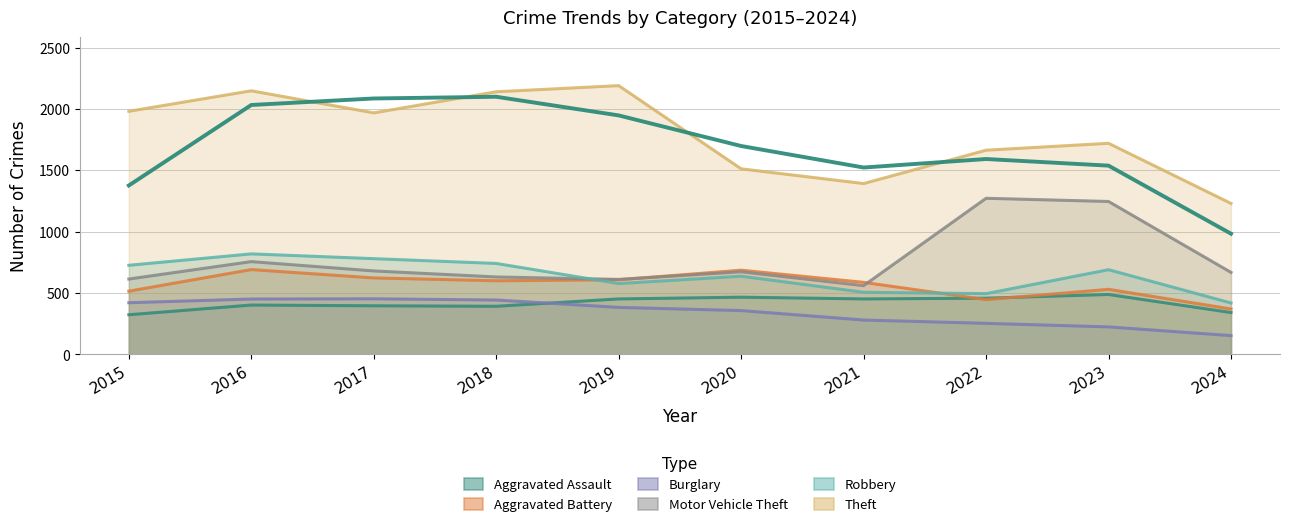

The Aggravated Battery series shows 686 at 2020. True or false?

True